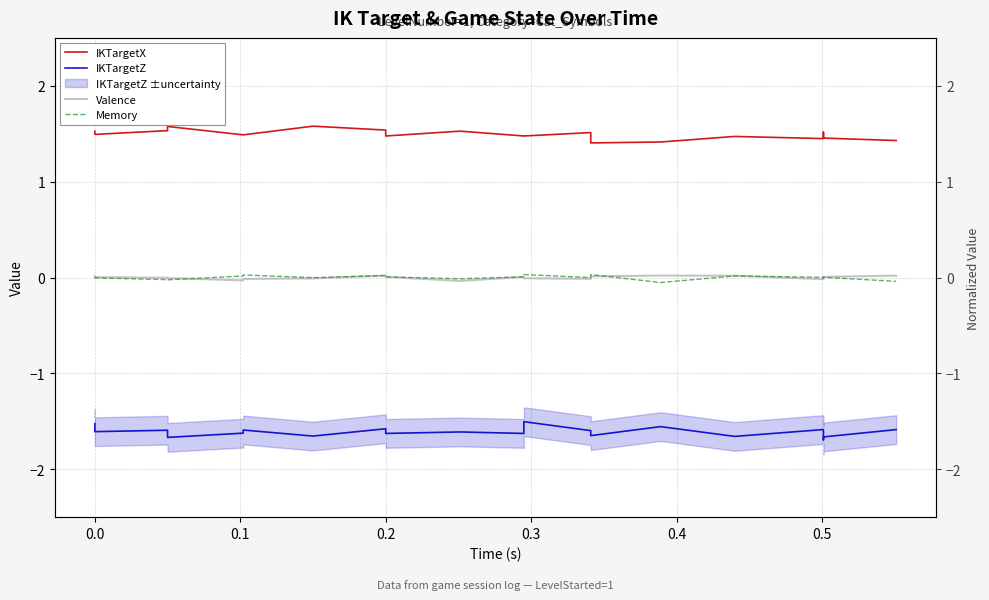

Which series has the largest total across all categories?

IKTargetX